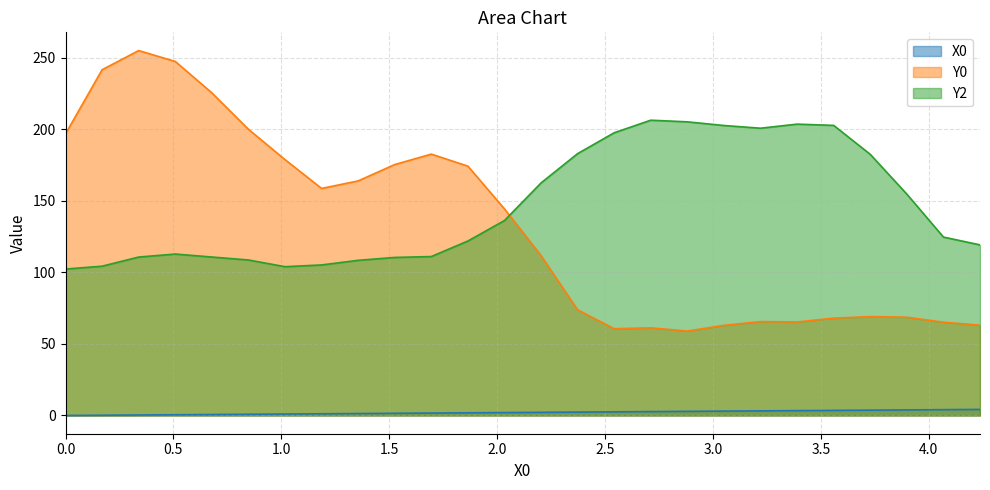

Rank the series by their maximum value, from lowest to highest.

X0, Y2, Y0